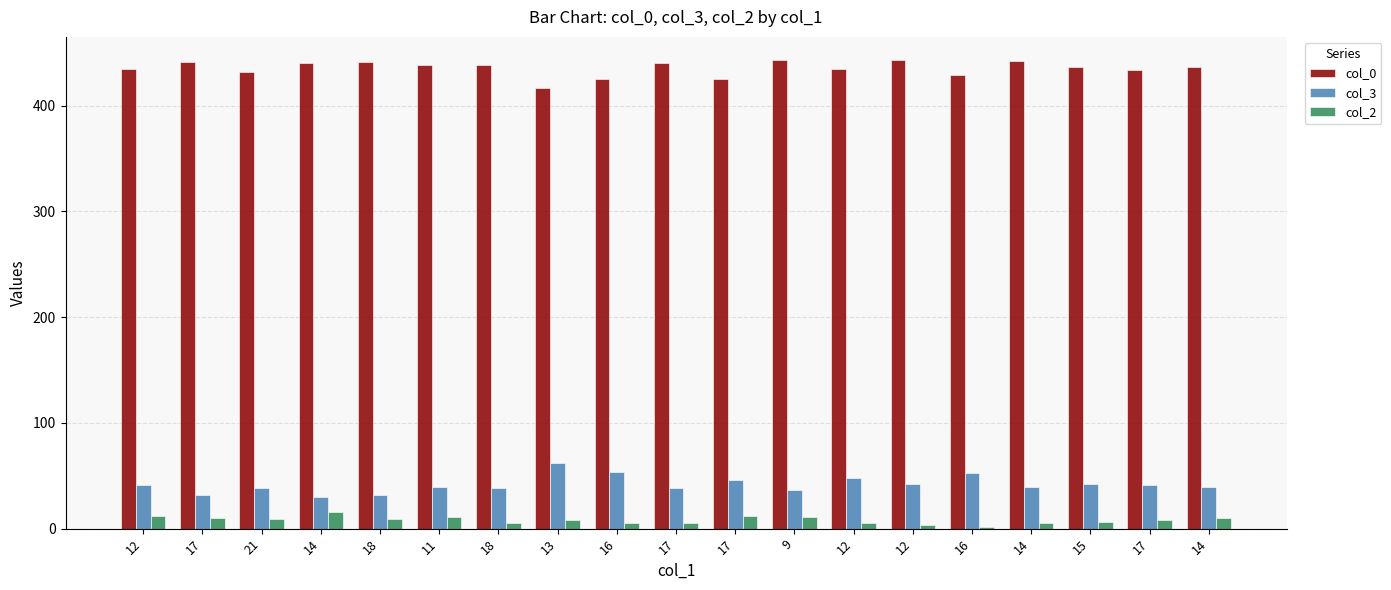

List the series in order of their peak value, lowest first.

col_2, col_3, col_0